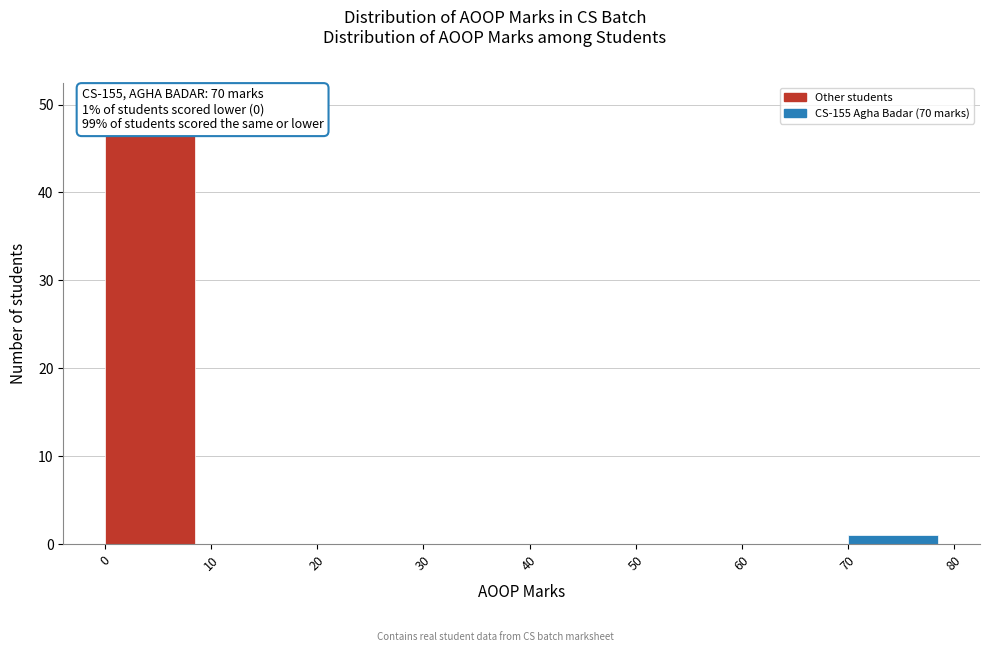

Which range on the x-axis has the tallest bar?

0 to 10